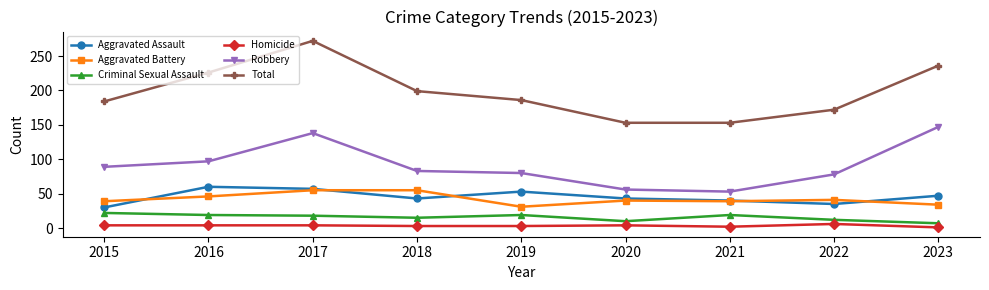

How many data points in Aggravated Assault are less than 43?

3